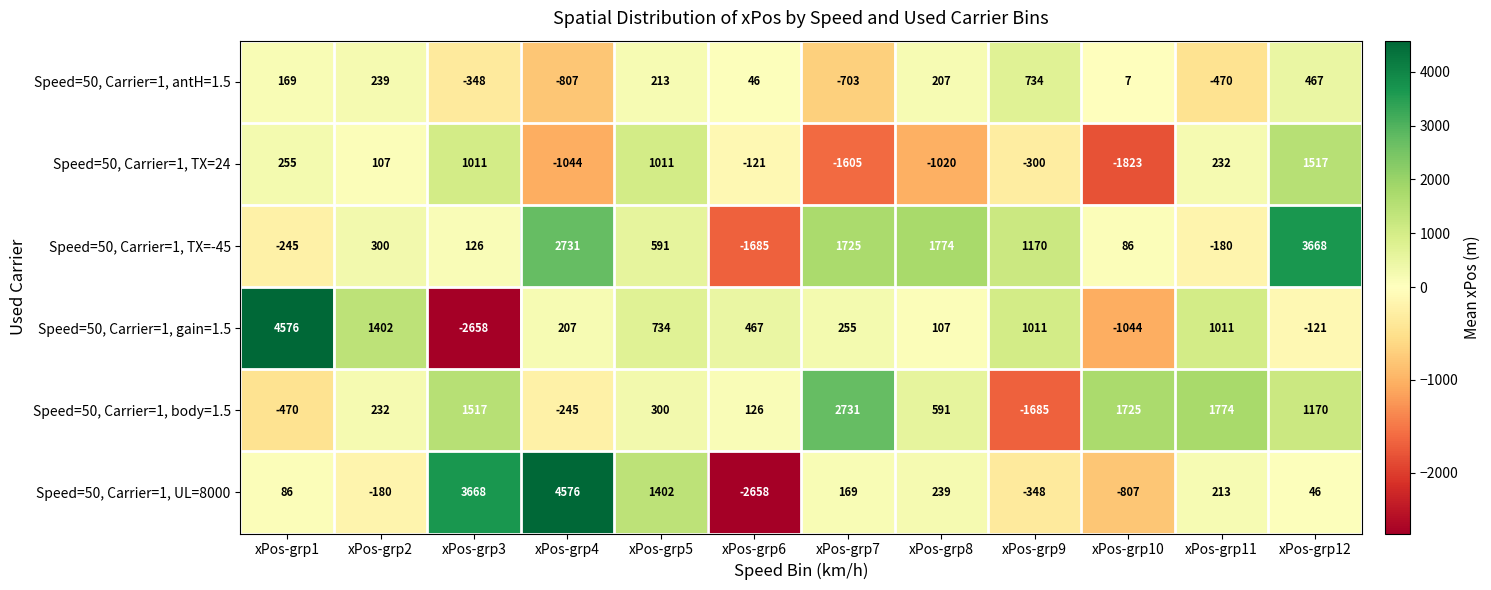

Which series has the largest total across all categories?

Speed=50, Carrier=1, TX=-45